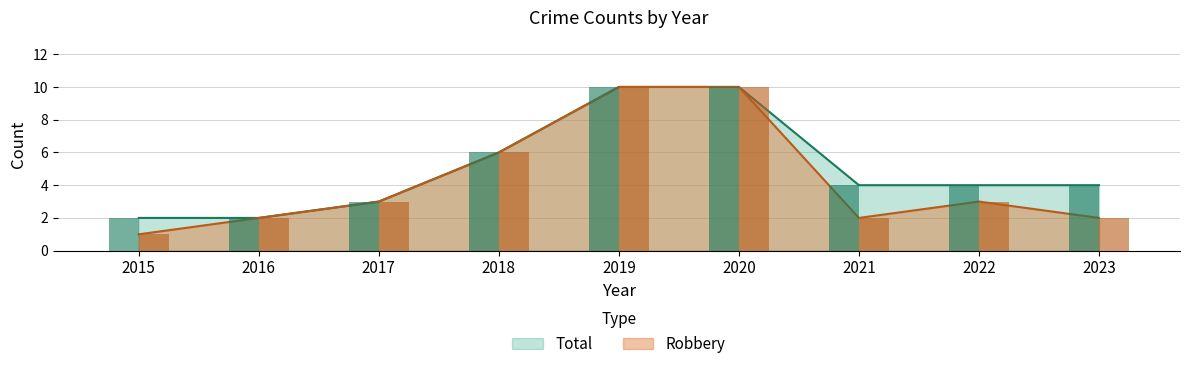

Rank the series at 2021 from lowest to highest value.

Robbery, Total